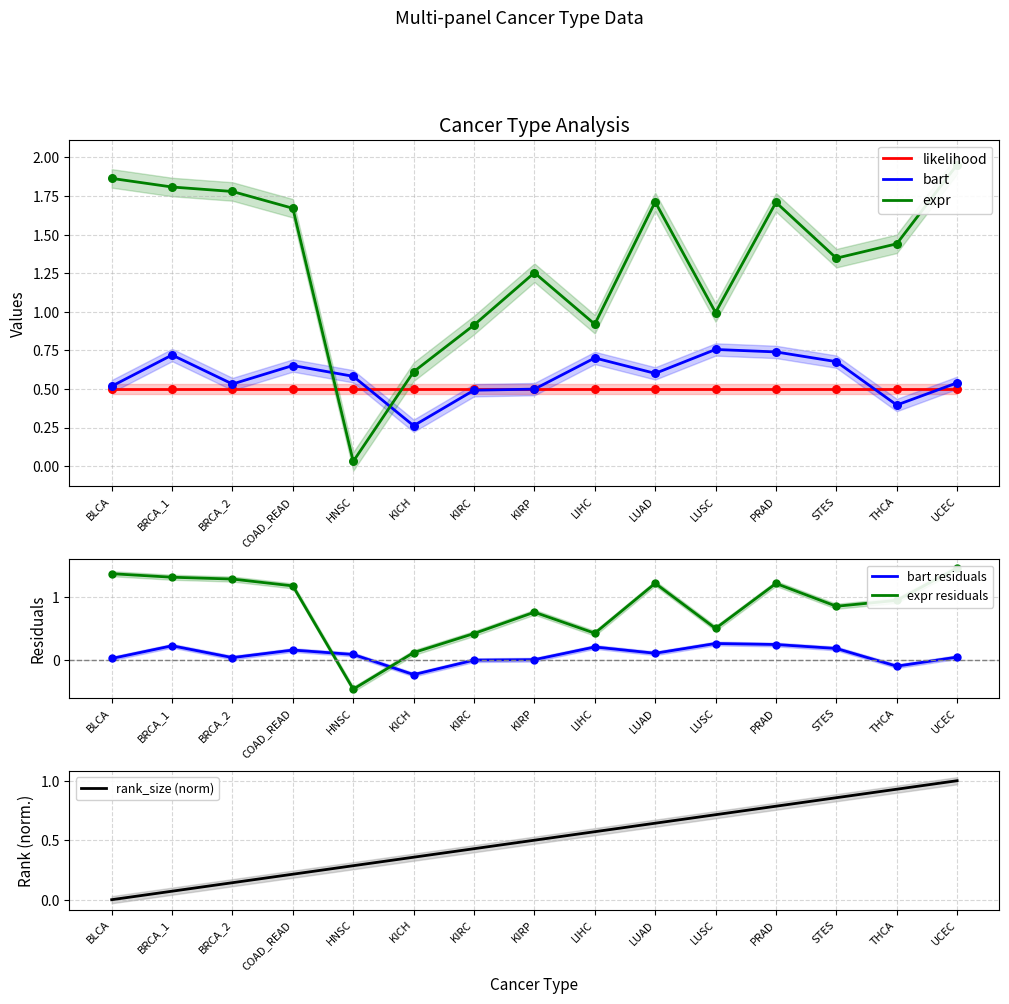

Which series has the largest total across all categories?

expr